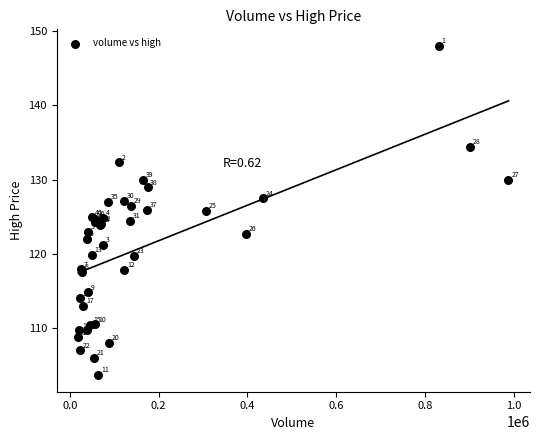

What Y value in the scatter plot is closest to 125?

124.9